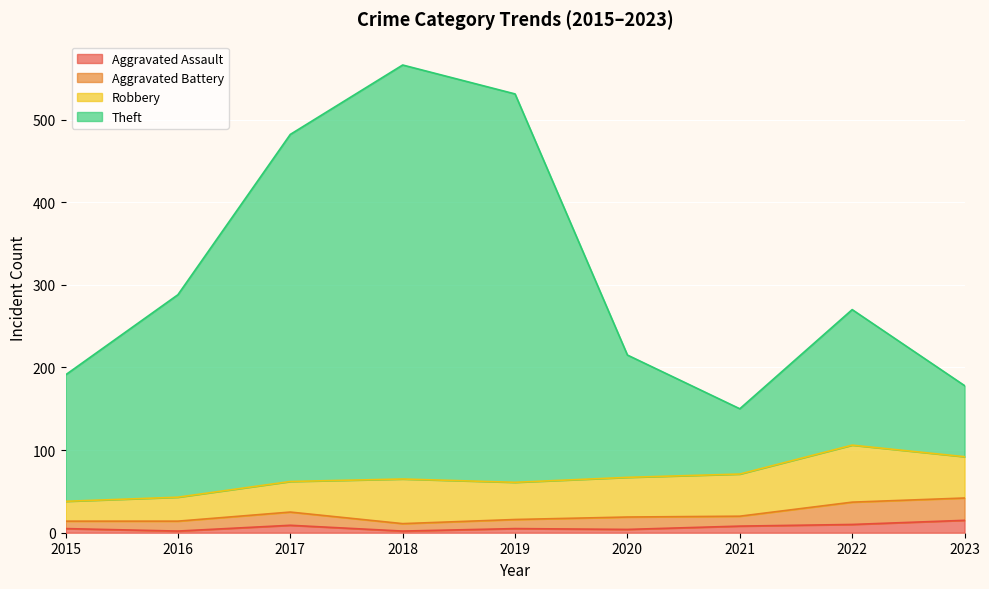

In Theft, how many points are lower than both neighbors (excluding endpoints)?

1